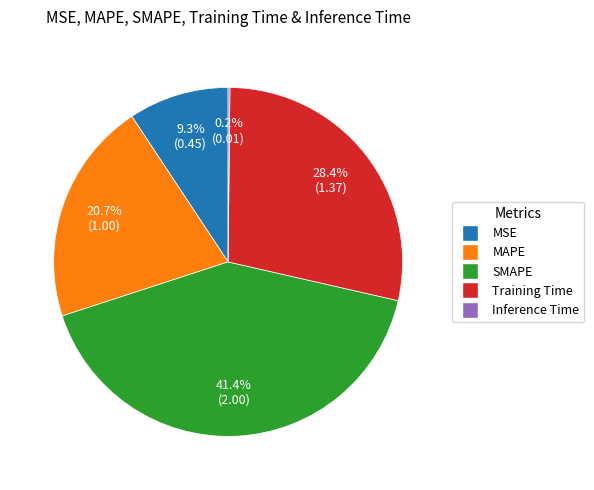

What is the largest slice in the pie chart?

SMAPE